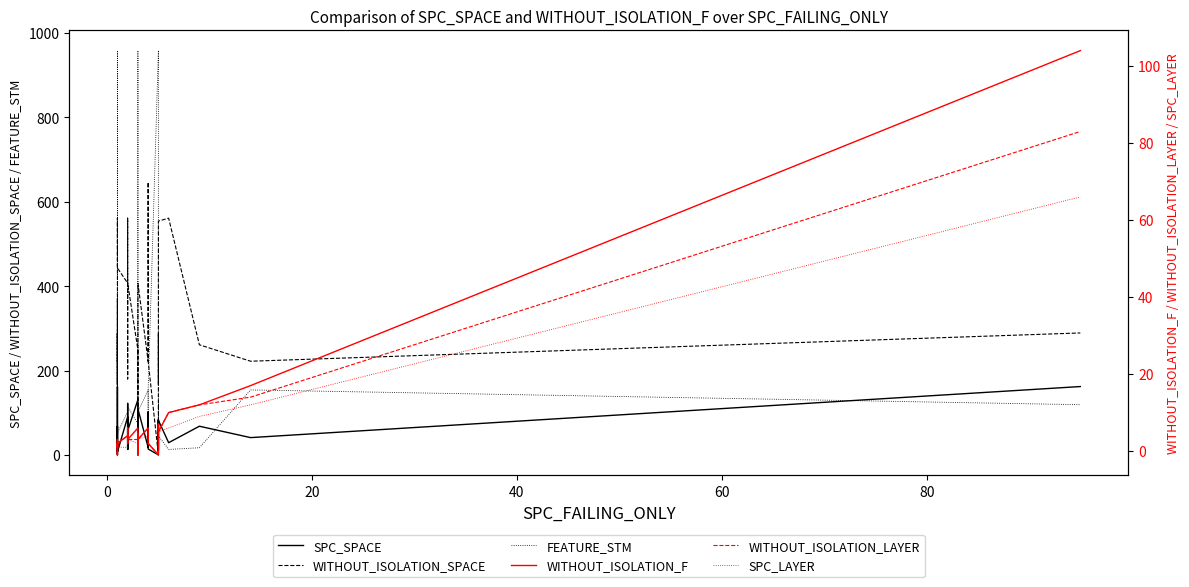

Is it true that WITHOUT_ISOLATION_LAYER equals 3 at 18?

False